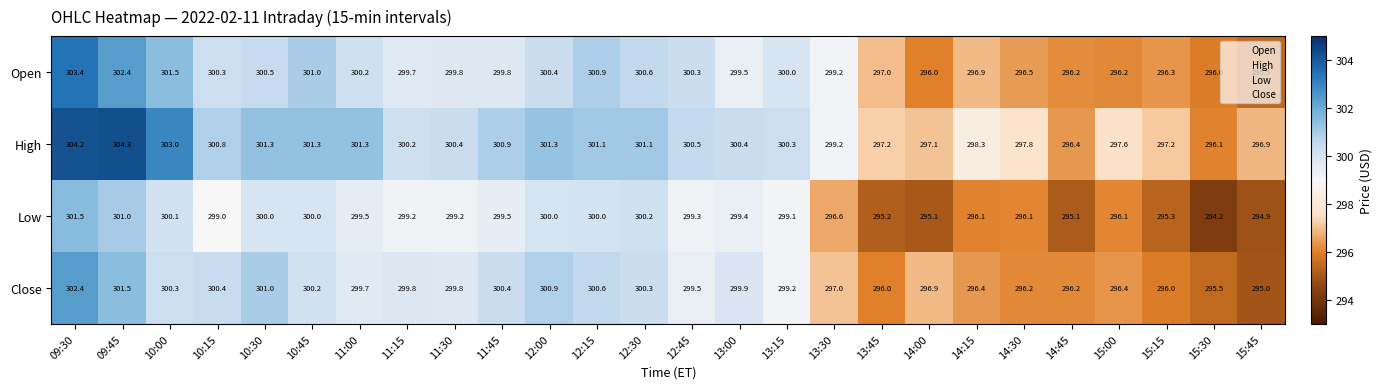

What is the difference between the maximum and second lowest values in the Low series?

6.6